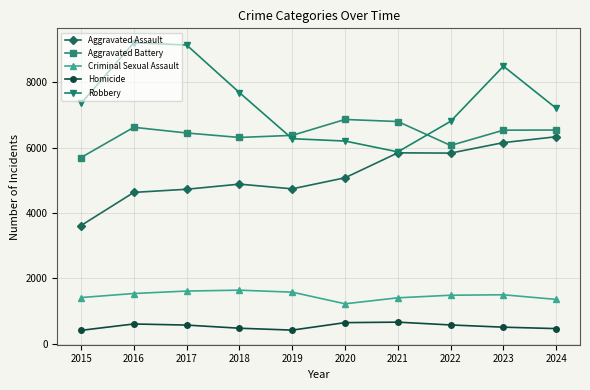

True or false: Criminal Sexual Assault has more than 1 interior local peaks.

True